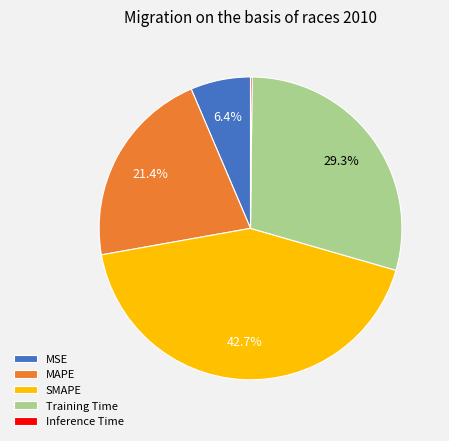

Do SMAPE and Training Time together represent more than half of the pie?

Yes